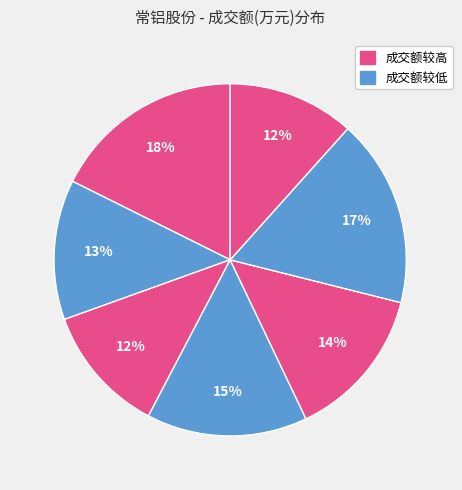

Count the number of slices in the pie.

7